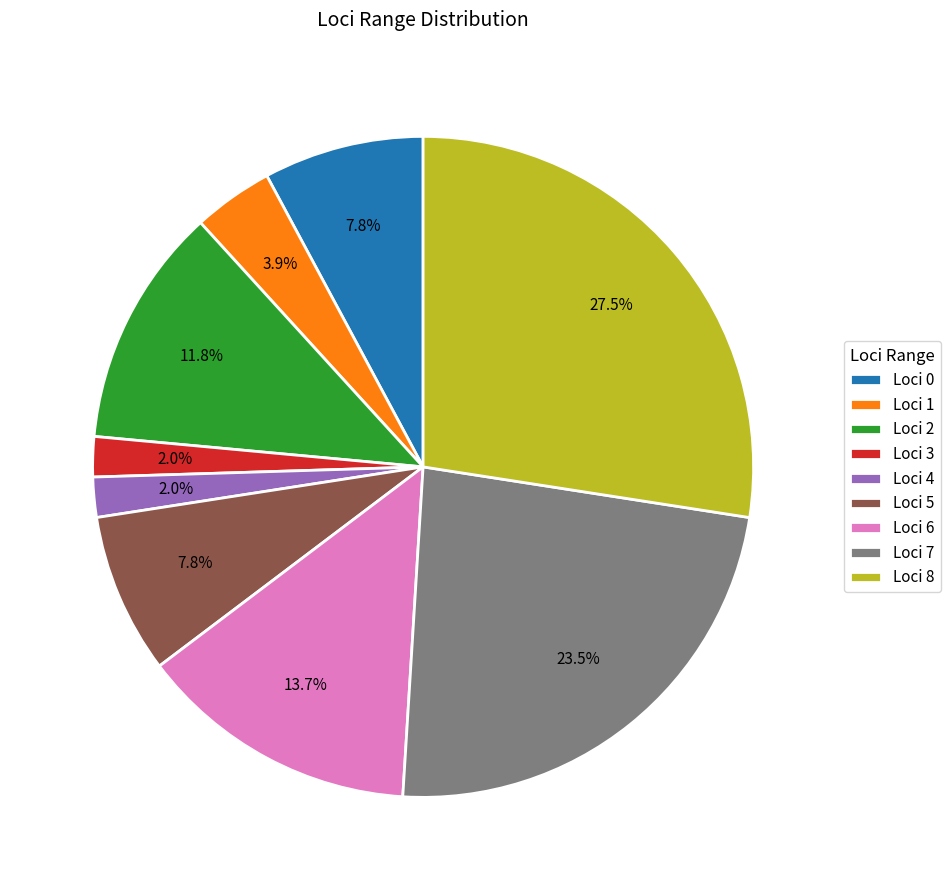

Approximately how many times larger is the value at Loci 2 compared to Loci 8?

0.4